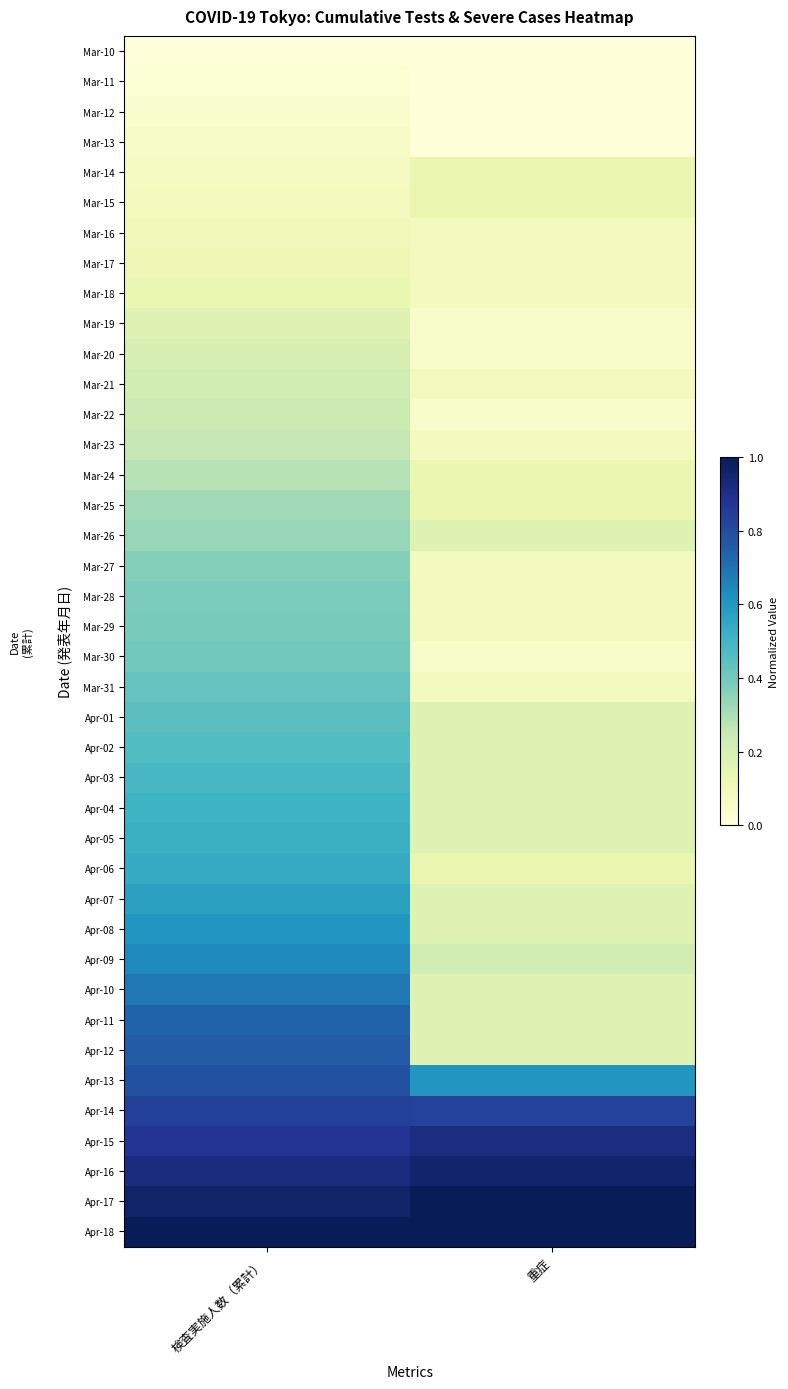

What is the difference between the highest and lowest values at 検査実施人数（累計）?

1.0